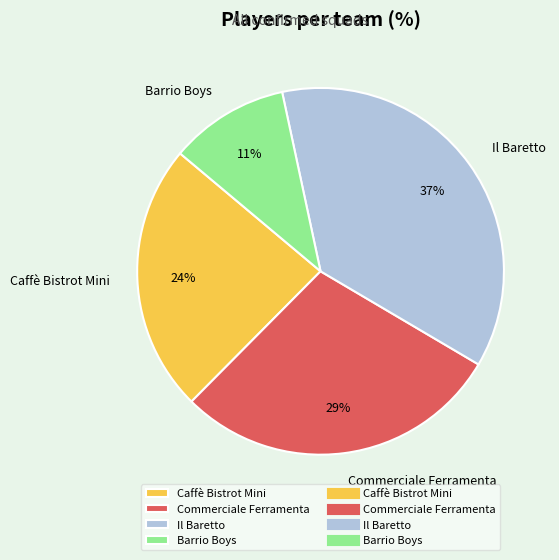

How many slices are in this pie chart?

4